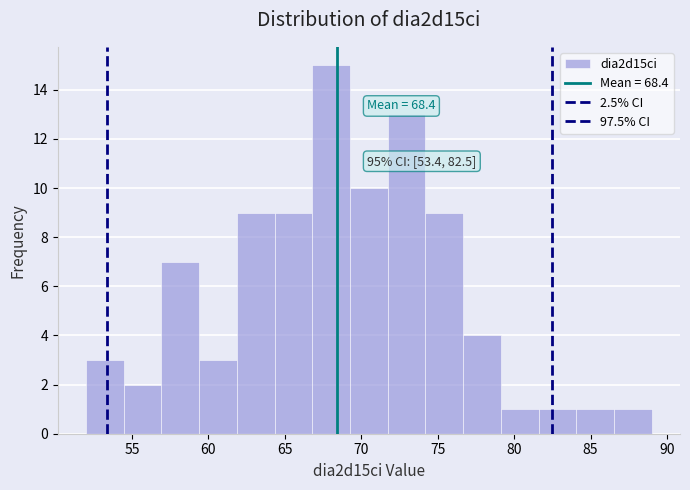

Over which range of the x-axis is the bar tallest?

67.0 to 69.5